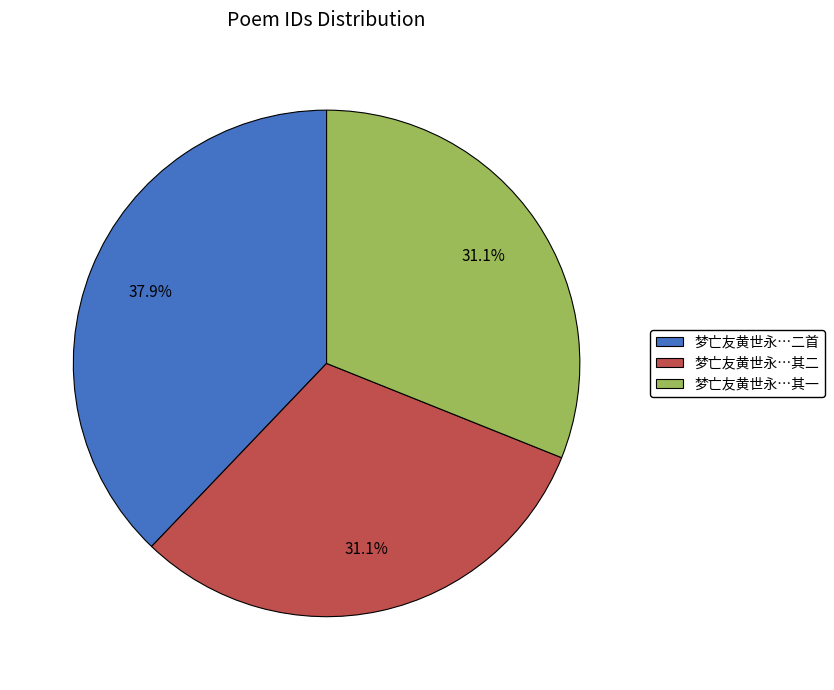

Is there any slice that represents more than half of the pie?

No